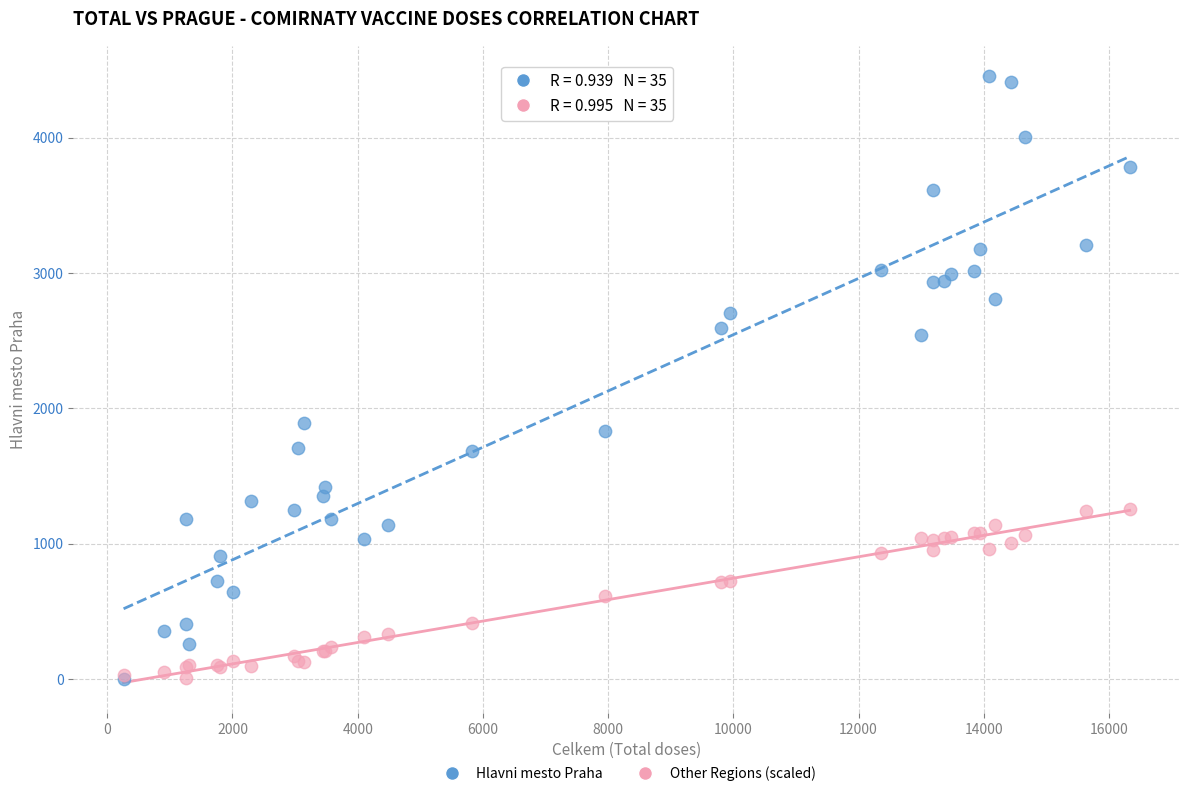

Which series has the widest spread of Y values?

Hlavni mesto Praha